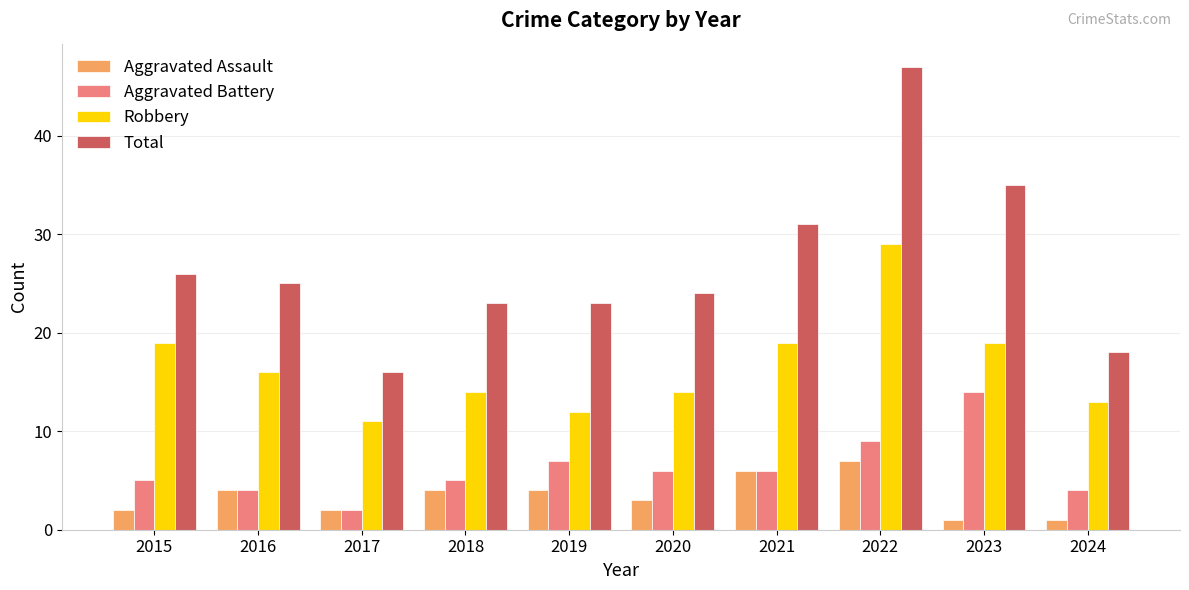

Which series has the largest total across all categories?

Total